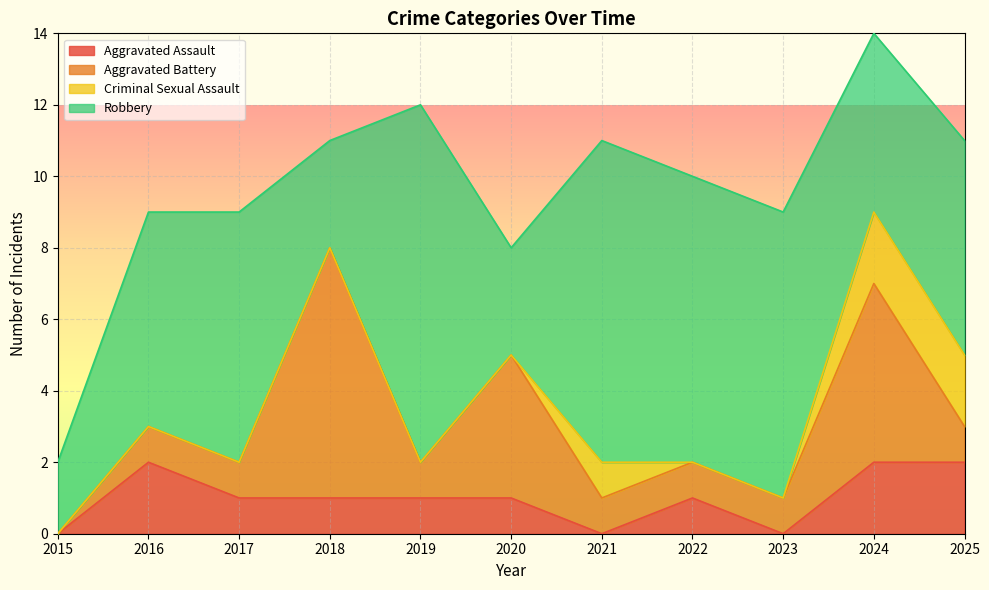

Reading right to left, what are all the values shown in this chart?

Aggravated Assault: 2	2	0	1	0	1	1	1	1	2	0
Aggravated Battery: 1	5	1	1	1	4	1	7	1	1	0
Criminal Sexual Assault: 2	2	0	0	1	0	0	0	0	0	0
Robbery: 6	5	8	8	9	3	10	3	7	6	2